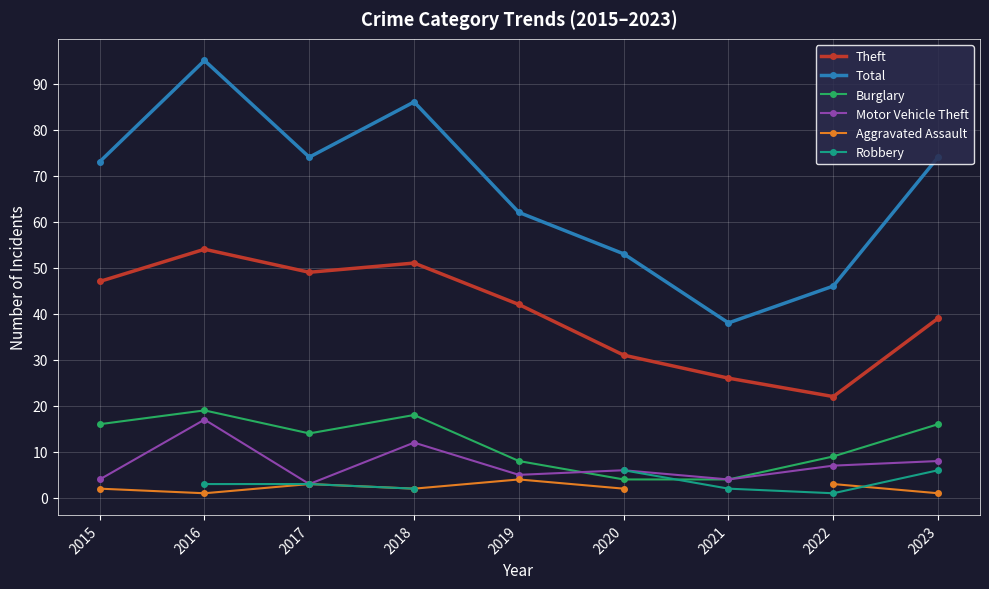

What are all the series names shown in the legend?

Theft, Total, Burglary, Motor Vehicle Theft, Aggravated Assault, Robbery